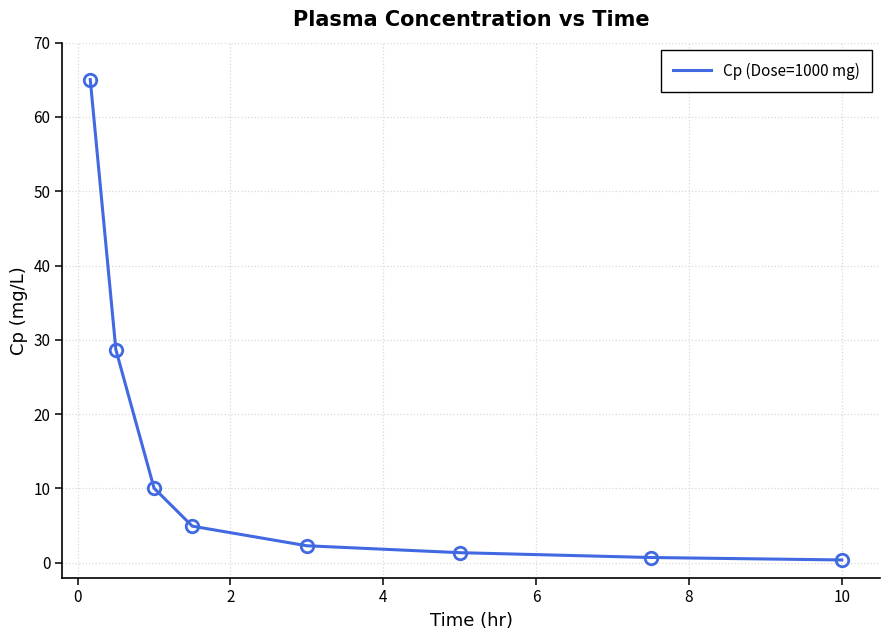

True or false: the data has more than 2 interior local peaks.

False